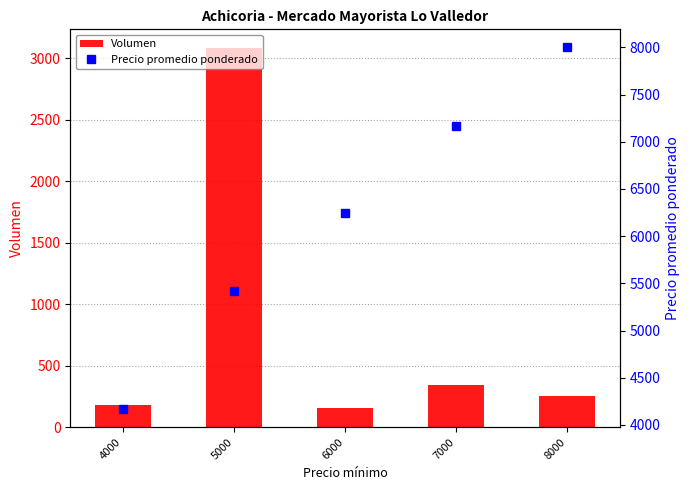

Where does the Precio promedio ponderado series first go above 6250?

7000